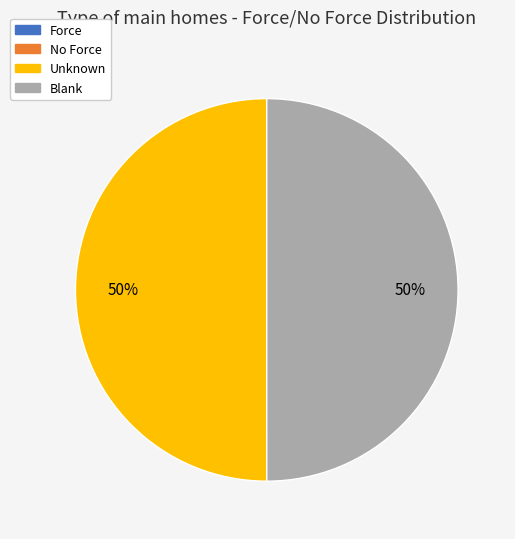

To the nearest percent, what is the average slice percentage?

25%